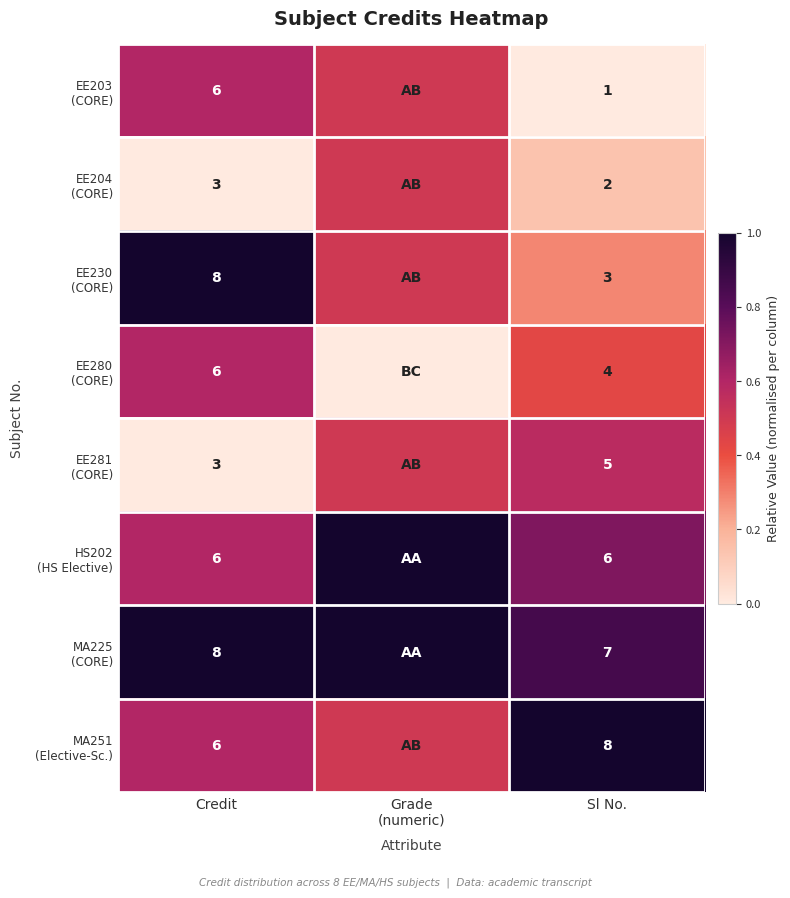

What is the spread (max minus min) of values at Sl No.?

7.0